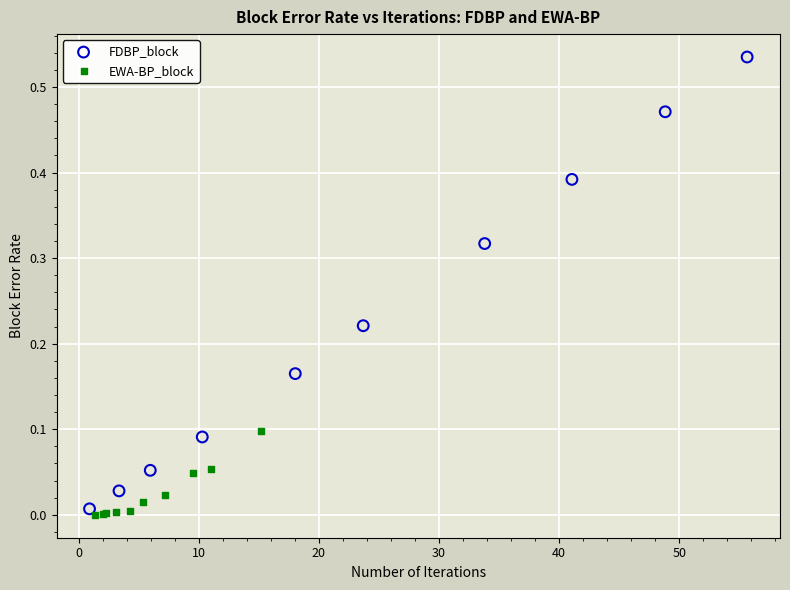

Which series contains the highest Y value?

FDBP_block